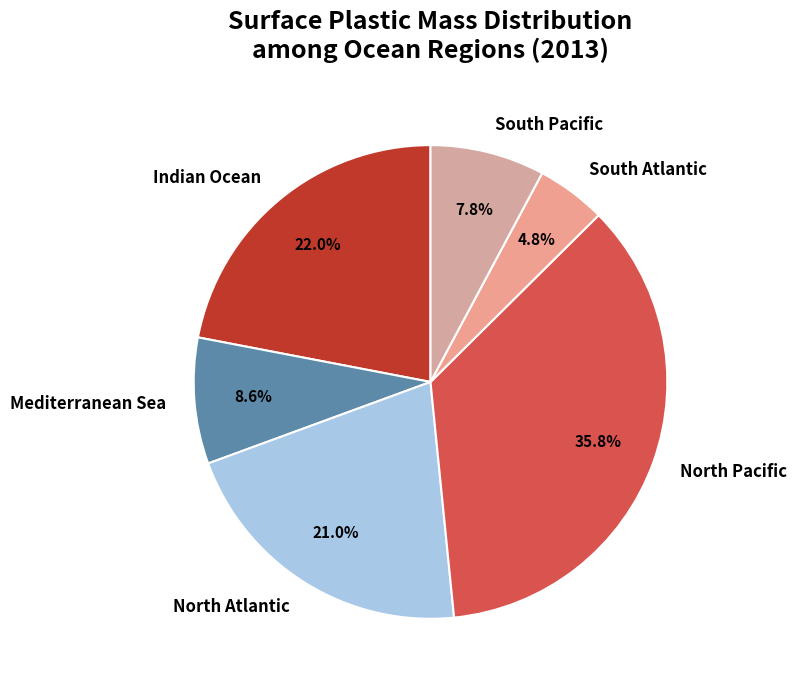

To the nearest percent, what portion does North Pacific represent?

36%